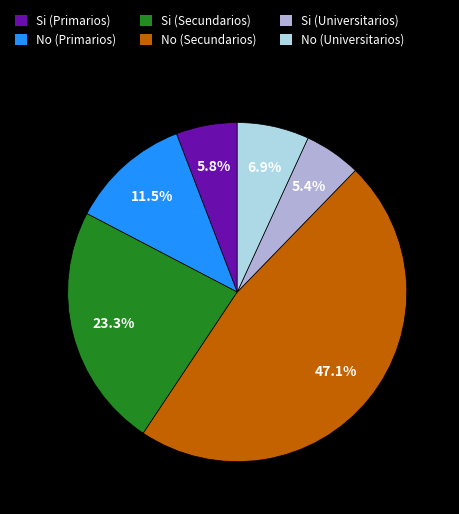

What is the ratio of the value at No (Universitarios) to the value at Si (Primarios)?

1.2